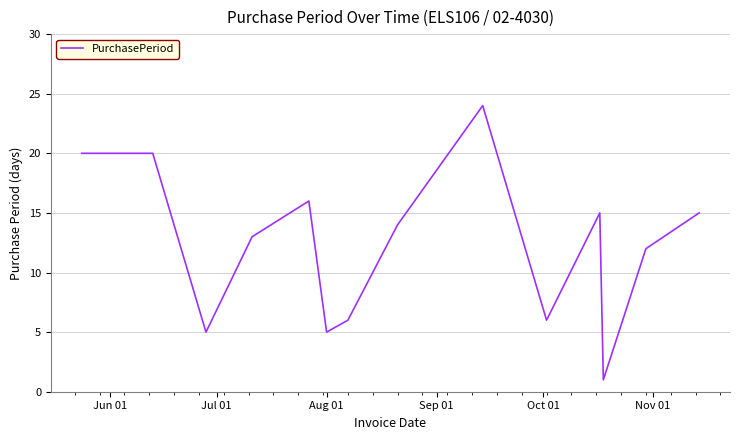

What is the difference between the maximum and minimum values?

23